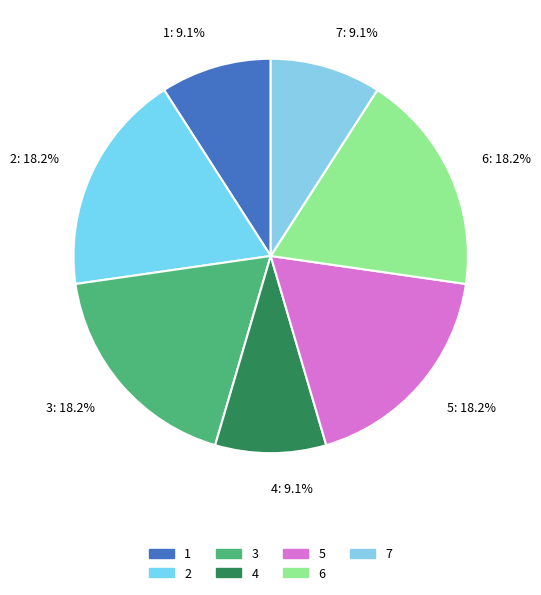

Is 5: 18.2% the majority of the pie?

No